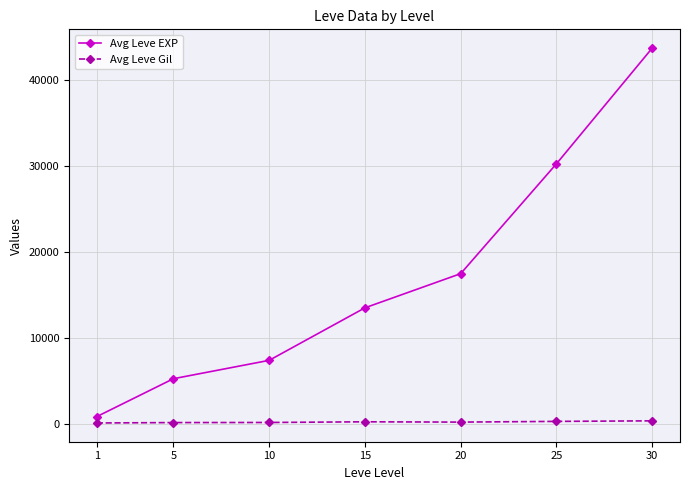

Which series has the largest range (max minus min)?

Avg Leve EXP